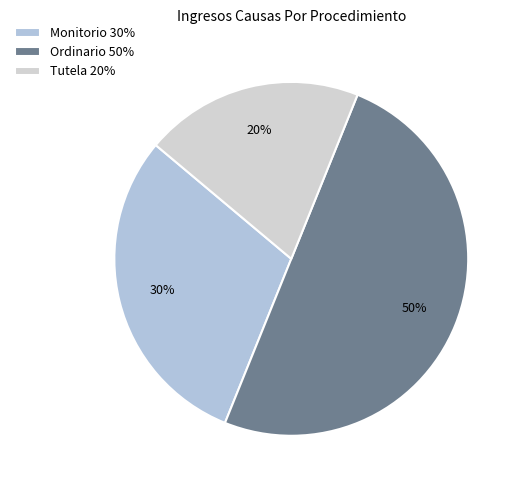

Which slice is the smallest?

Tutela